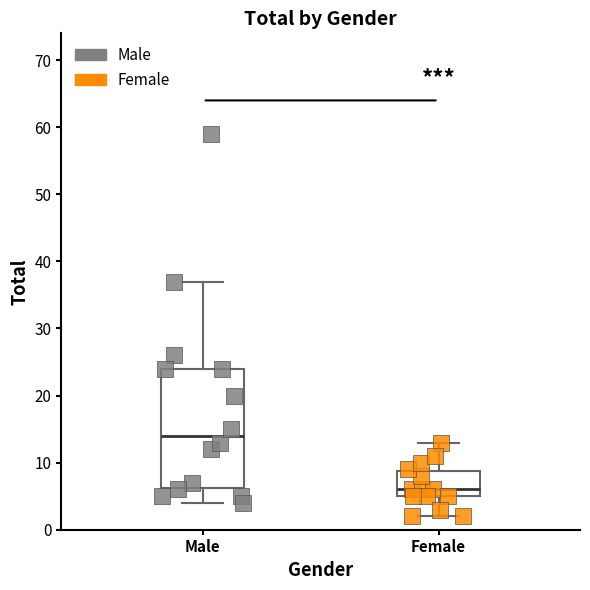

Which box's median line is the highest?

Male